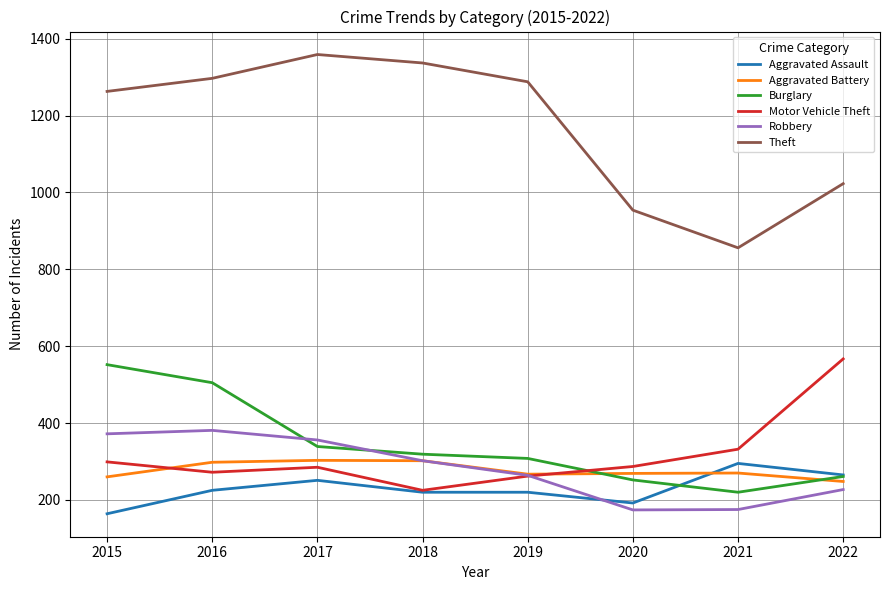

True or false: Burglary and Theft cross at least once.

False